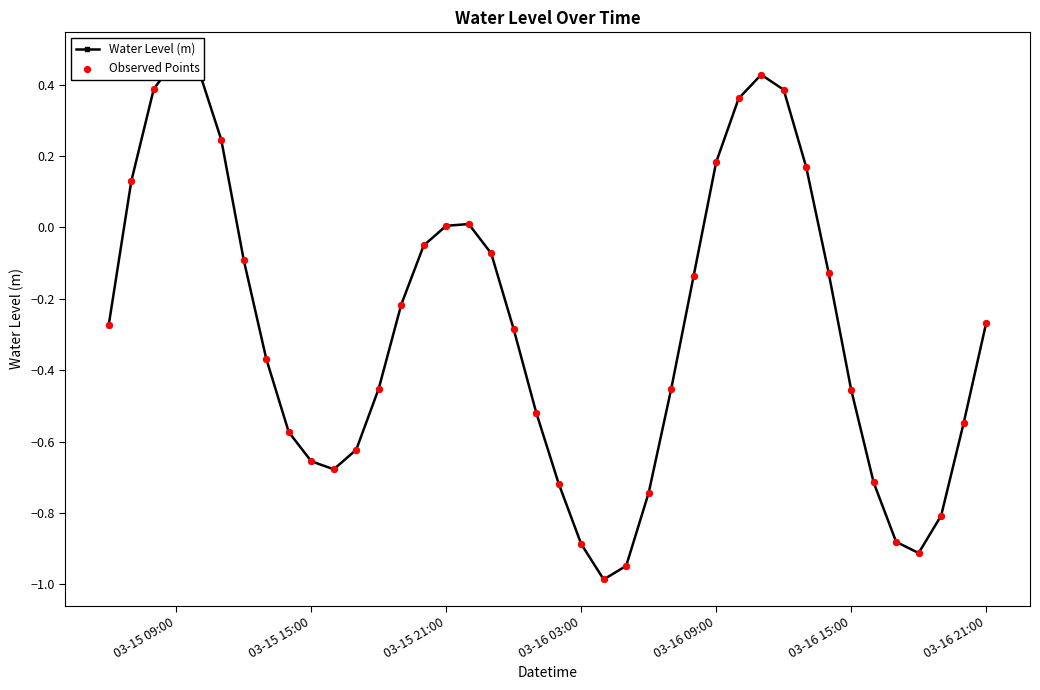

Is the value of Water Level (m) at 03-15 21:00 greater than the value of Observed Points at 32?

Yes